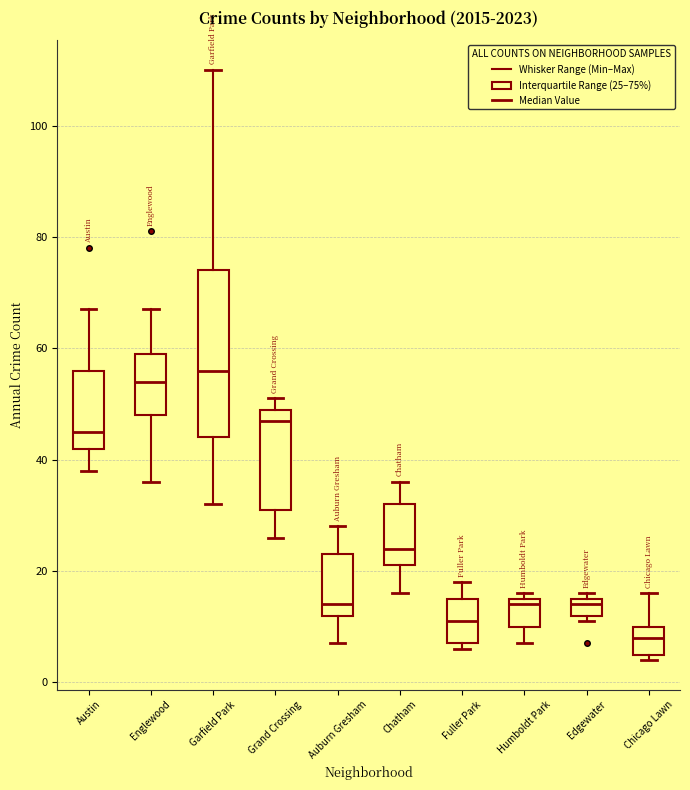

Which box's median line is the lowest?

Chicago Lawn